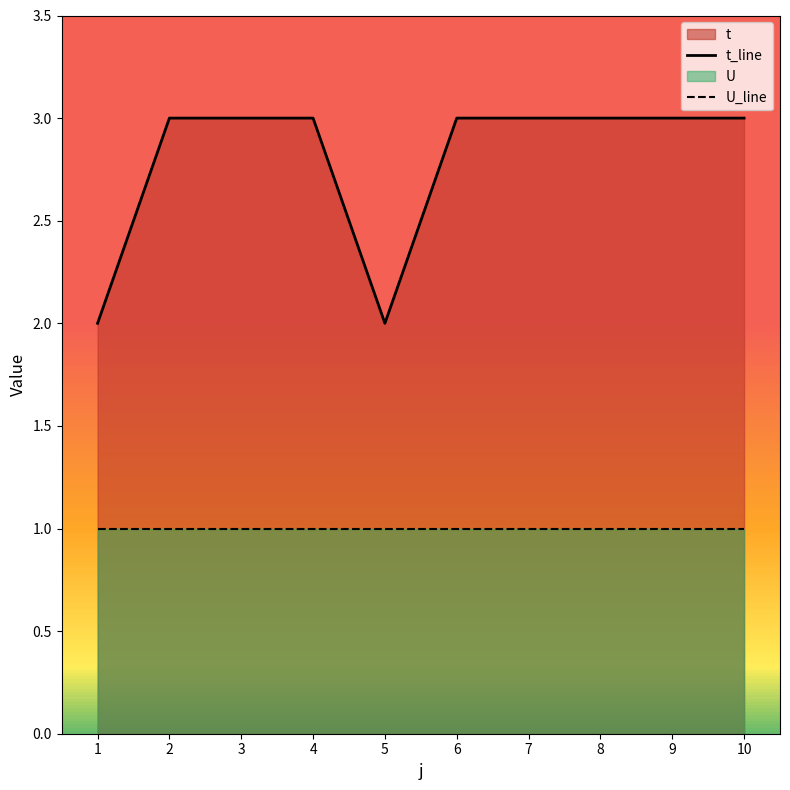

What is the spread (max minus min) of values at 5?

1